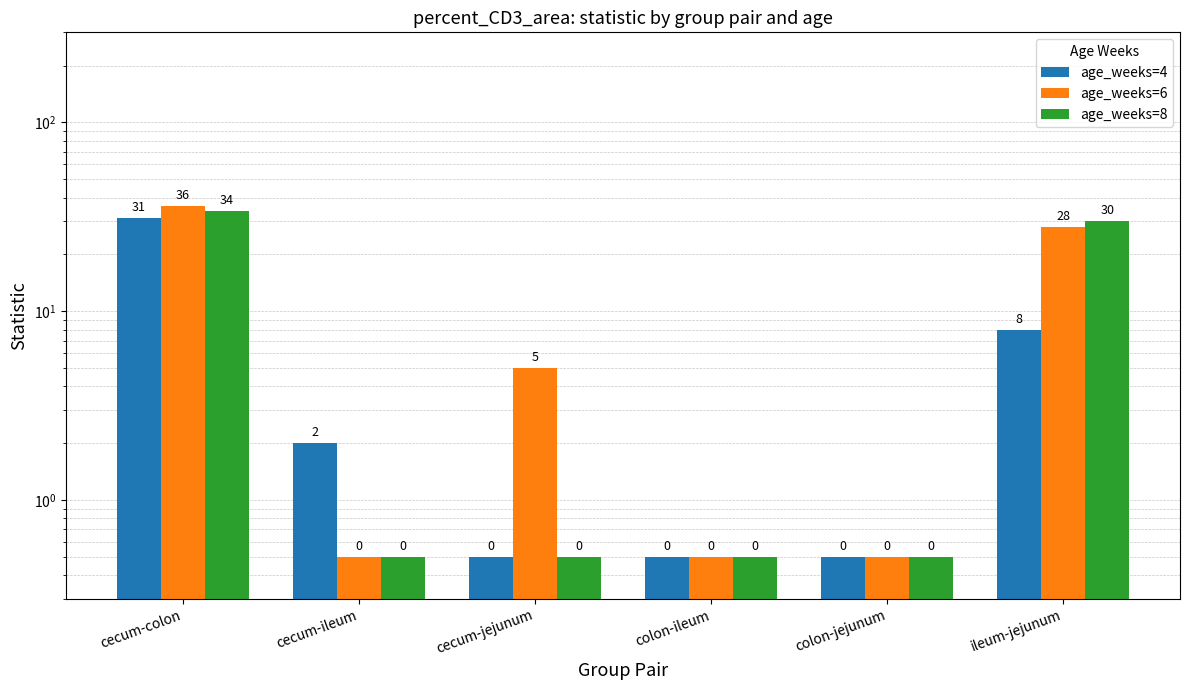

Are the bars horizontal?

No